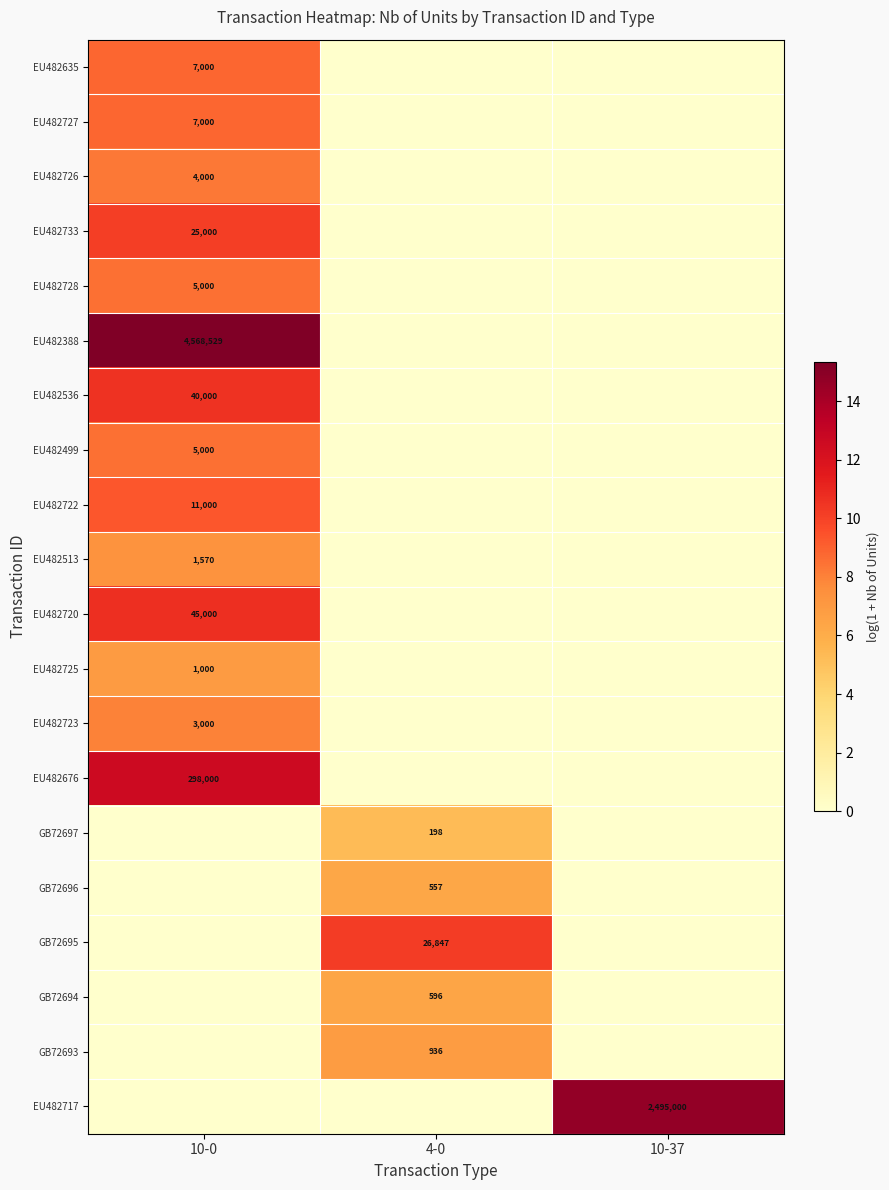

The value of EU482513 at 10-0 is 2783. True or false?

False